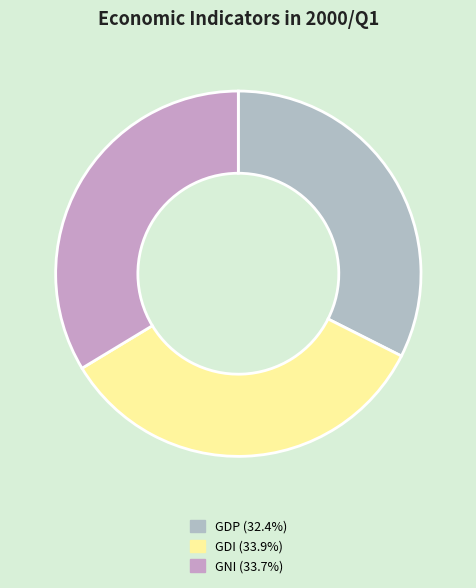

What is the largest slice in the pie chart?

GDI